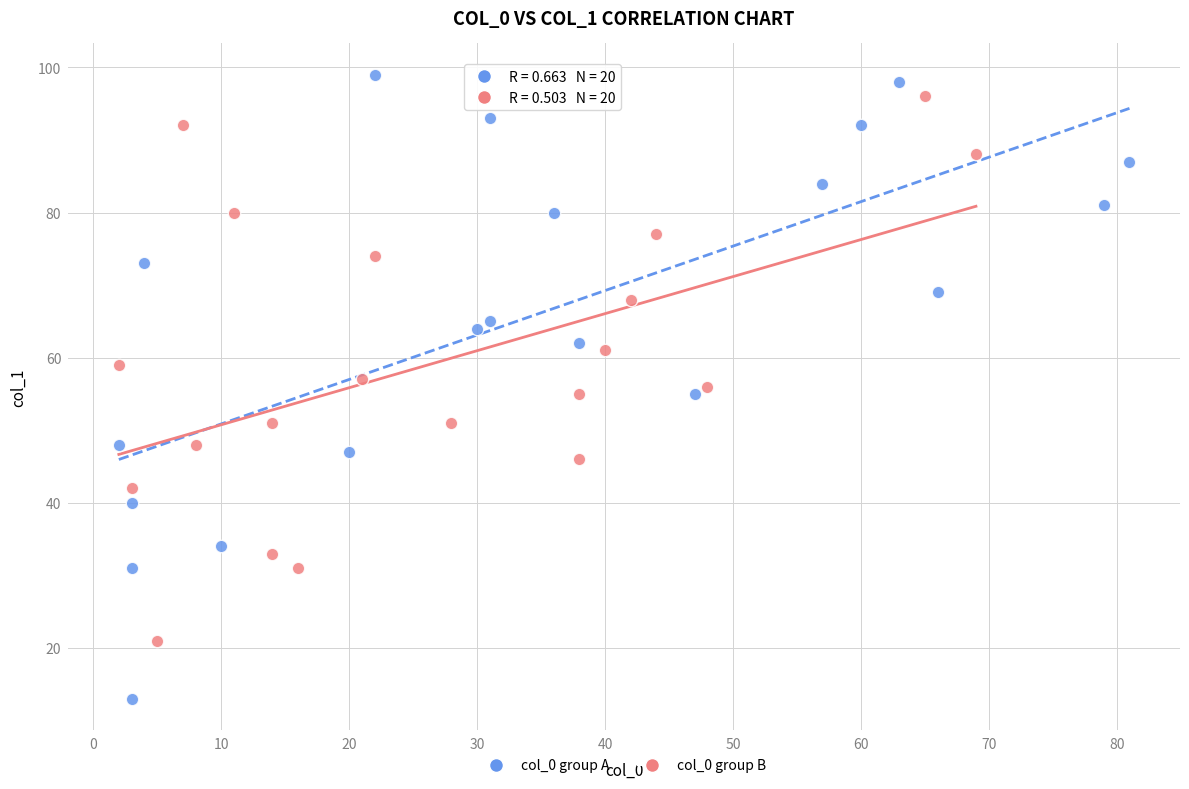

Which series has the largest Y range (max minus min)?

col_0 group A